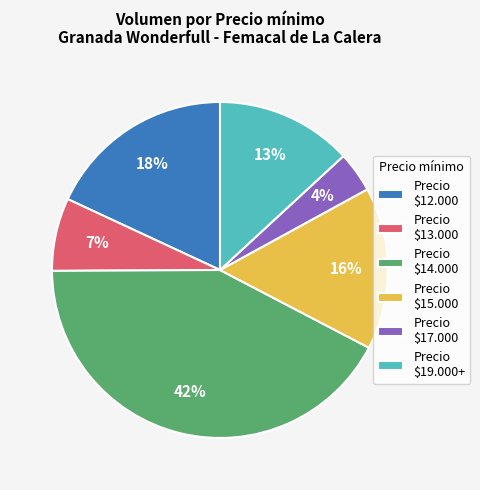

Which slice is the smallest?

Precio $17.000